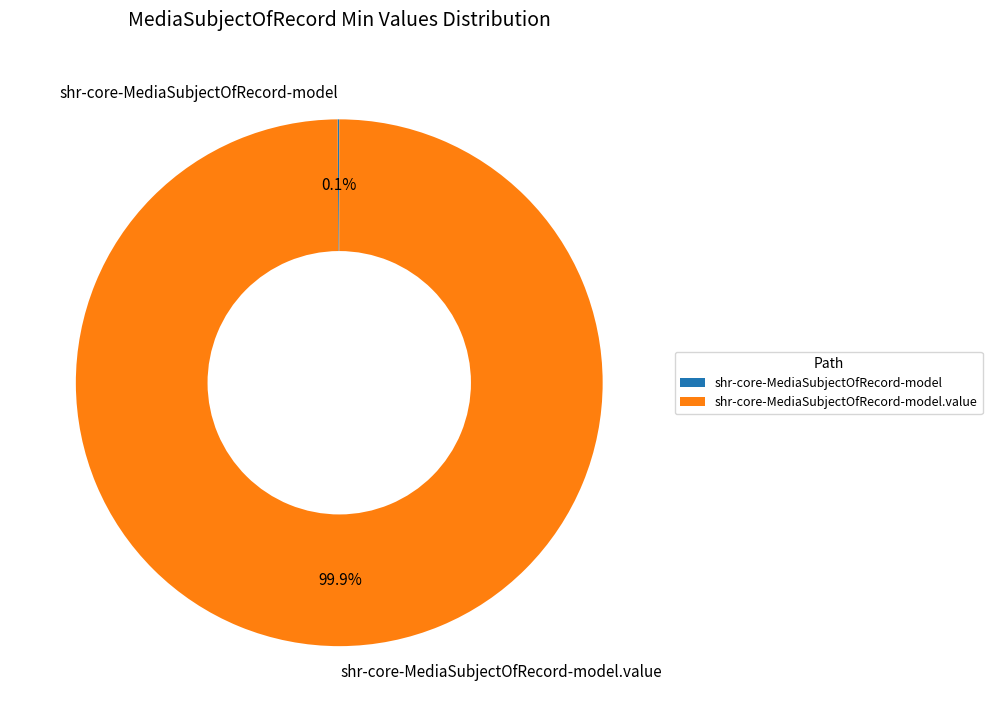

Is there a majority slice in this chart?

Yes